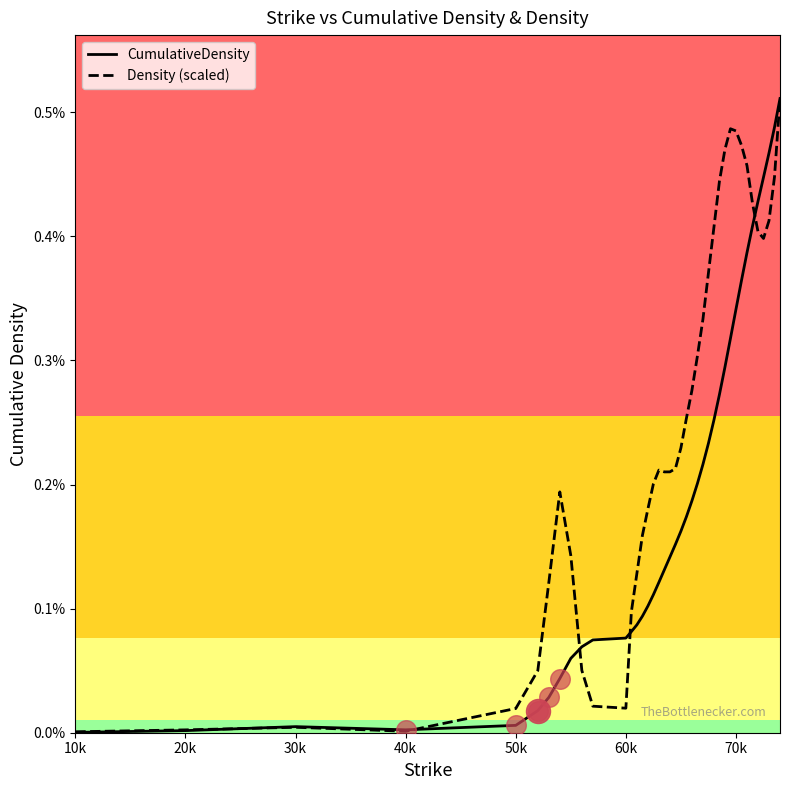

Is the value of CumulativeDensity at 39 greater than the value of Density (scaled) at 9?

Yes